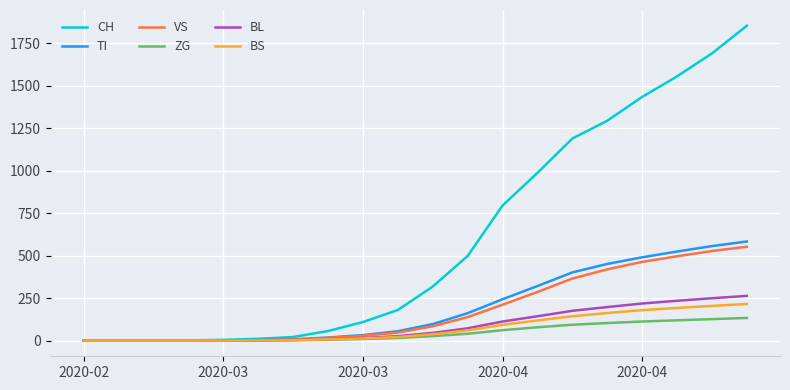

At how many categories does at least one series exceed 1061?

6